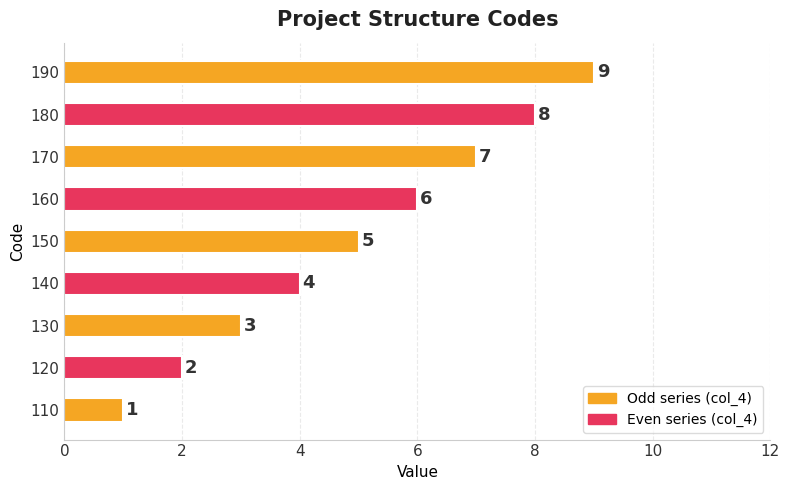

Does the chart contain any negative values?

No